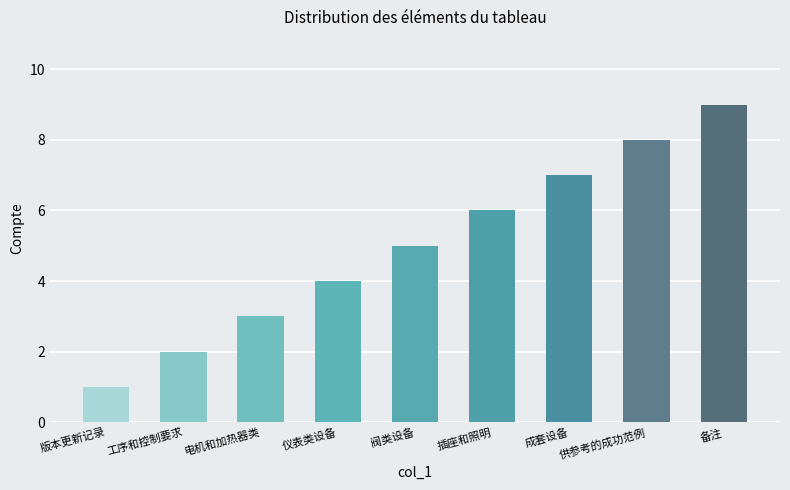

What is the approximate value at 电机和加热器类?

3